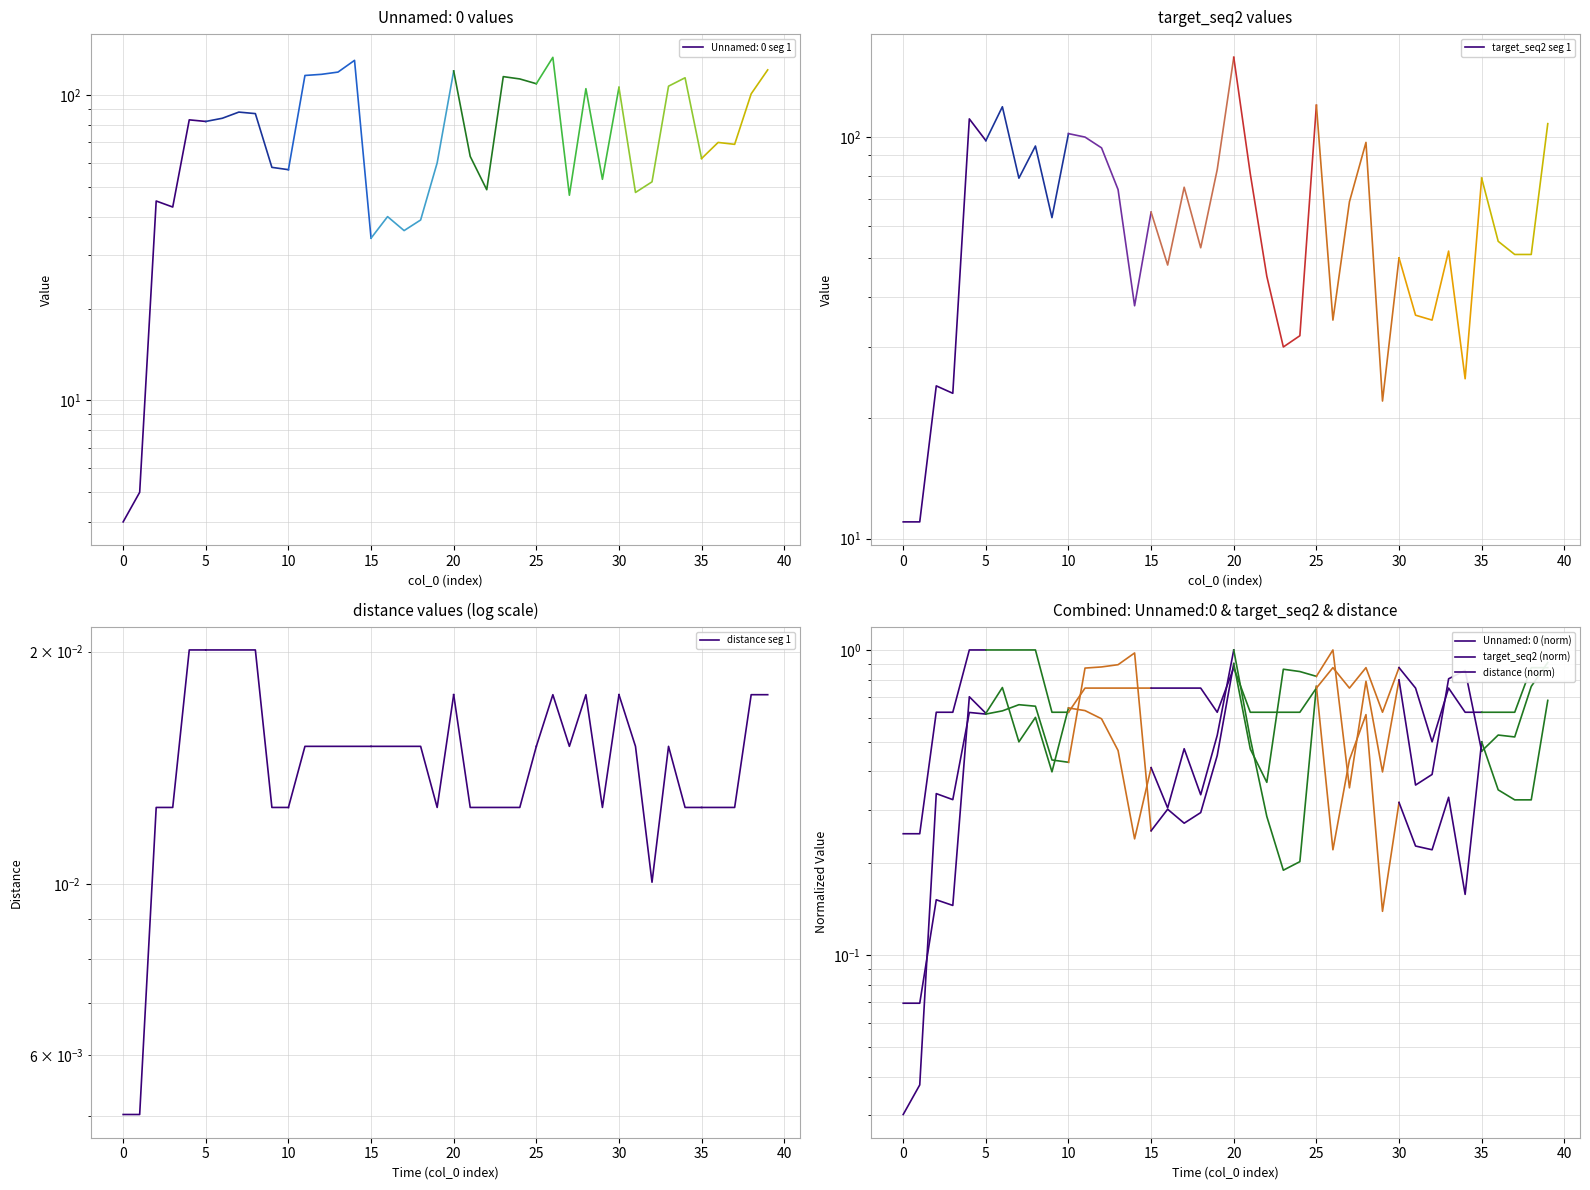

What is the minimum value for distance (norm)?

0.2